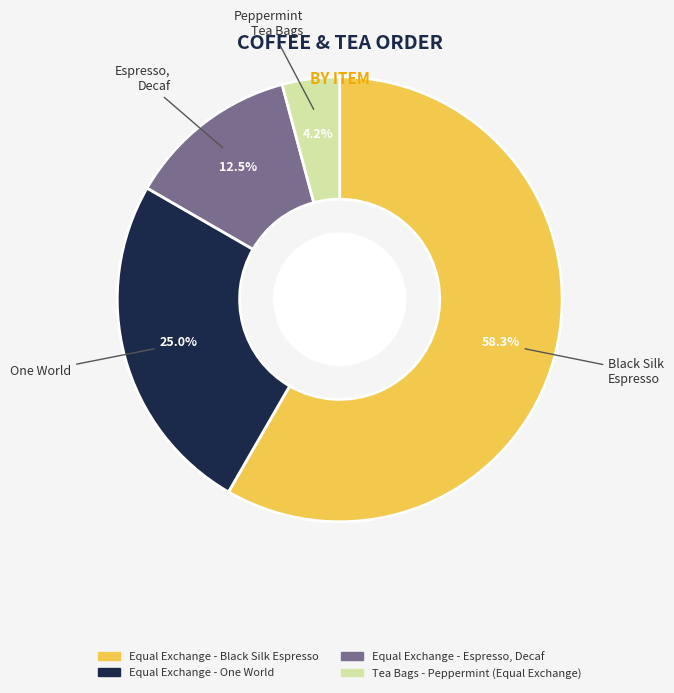

To the nearest percent, what is the average slice percentage?

25%